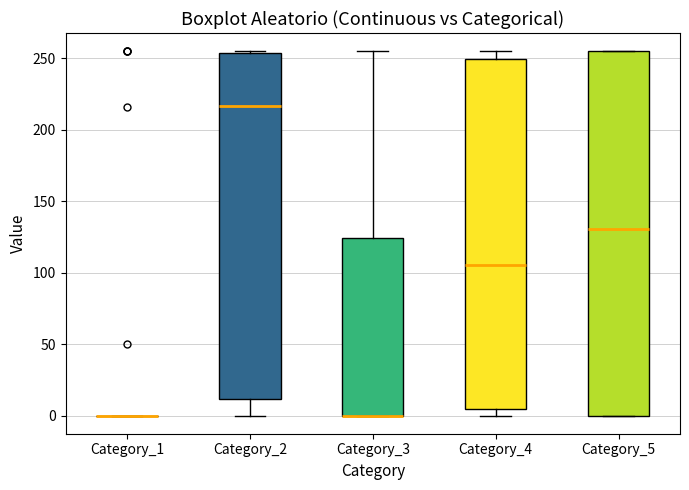

Reading left to right, read every box against the y-axis: the position of its median line, the range the box covers, and the ends of its whiskers. The values are not printed on the chart, so give them approximately, as read against the axis.

Category_1: box collapsed to a line at 0, whiskers 0 to 0
Category_2: median 215, box 10 to 255, whiskers 0 to 255
Category_3: median 0 (drawn on the box's lower edge), box 0 to 125, whiskers 0 to 255
Category_4: median 105, box 5 to 250, whiskers 0 to 255
Category_5: median 130, box 0 to 255, whiskers 0 to 255